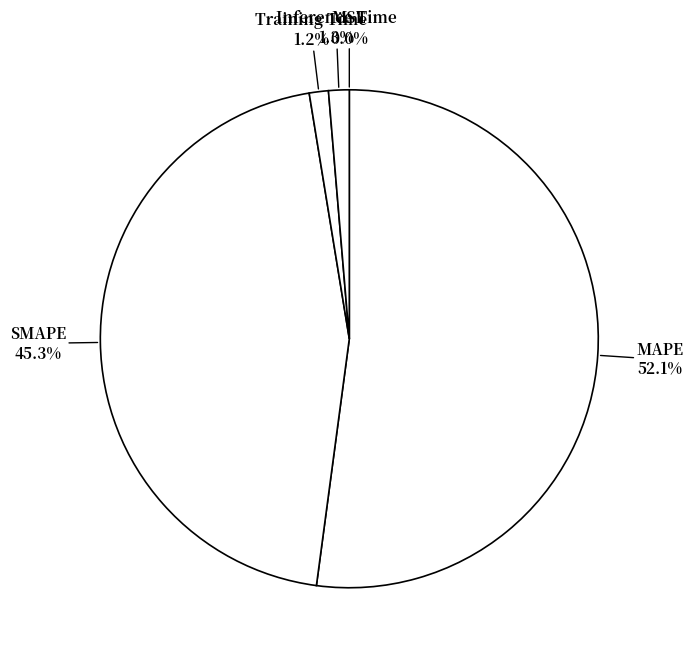

To the nearest percent, what is the difference between the largest and smallest slice percentages?

52%